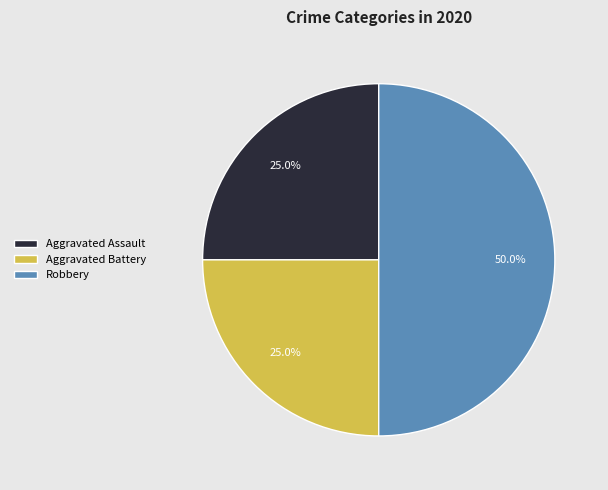

Approximately how many times larger is the value at Aggravated Assault compared to Robbery?

0.5